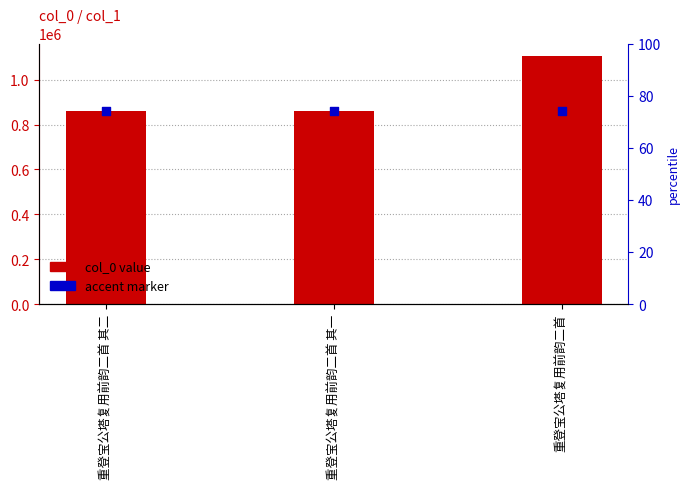

Which series has the largest total across all categories?

col_0 value